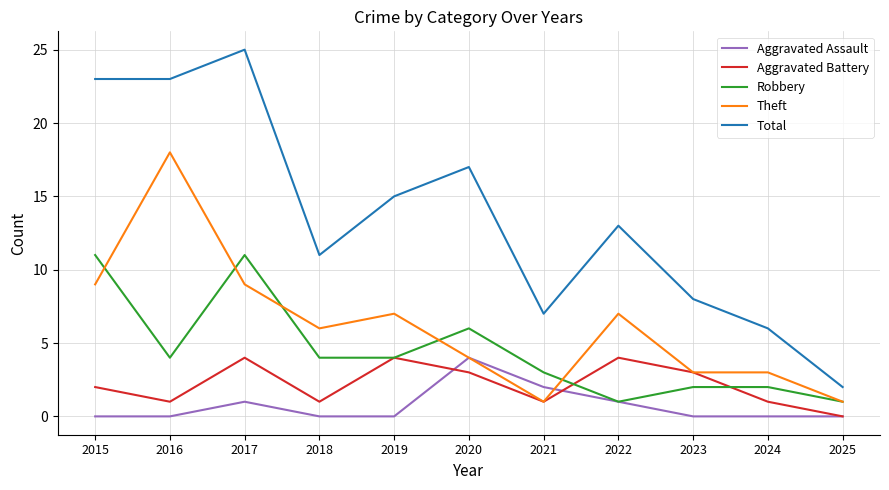

What is the minimum value for Theft?

1